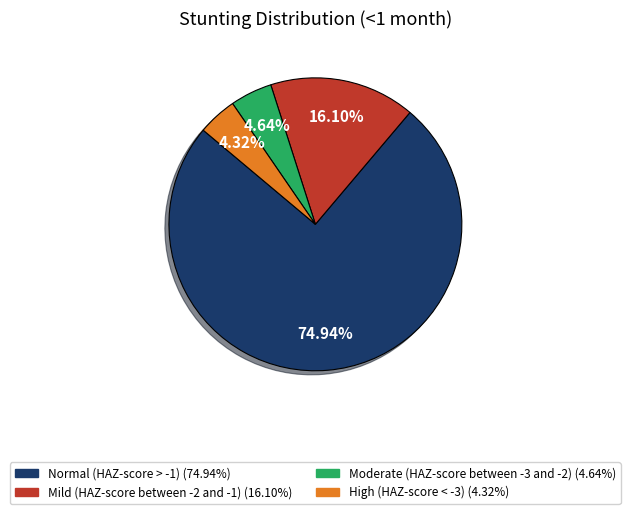

Is the sum of Moderate (HAZ-score between -3 and -2) and Mild (HAZ-score between -2 and -1) greater than half?

No